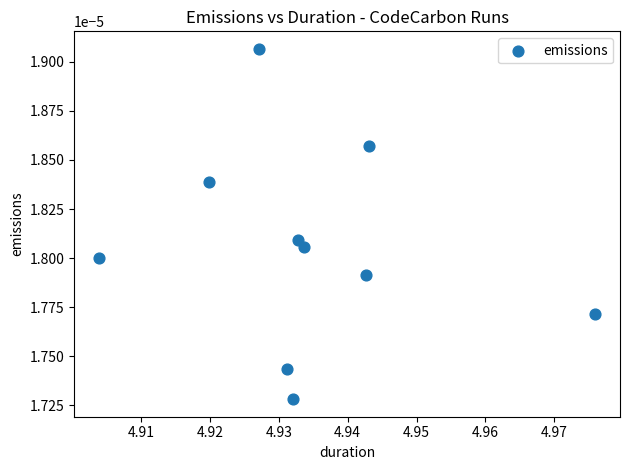

What is the average X value?

4.9